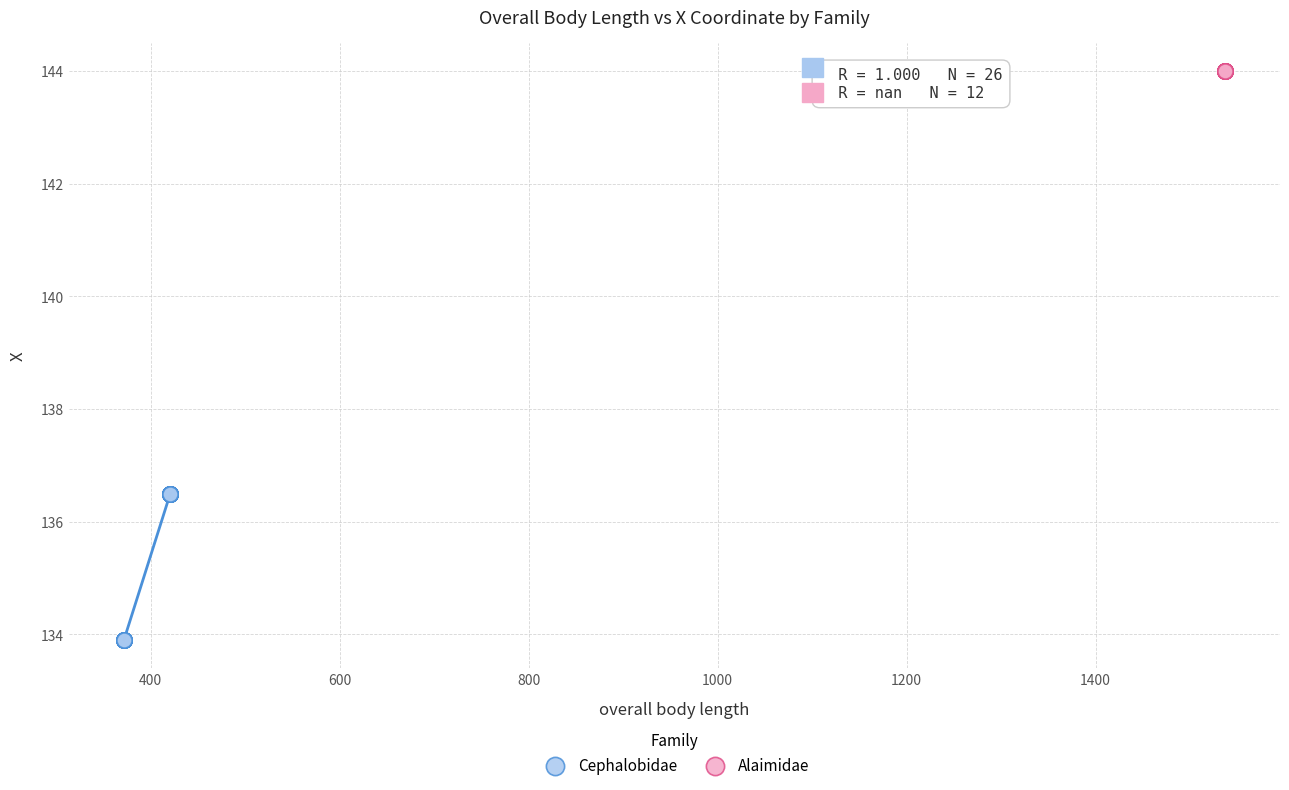

Which series reaches the maximum Y coordinate?

Alaimidae